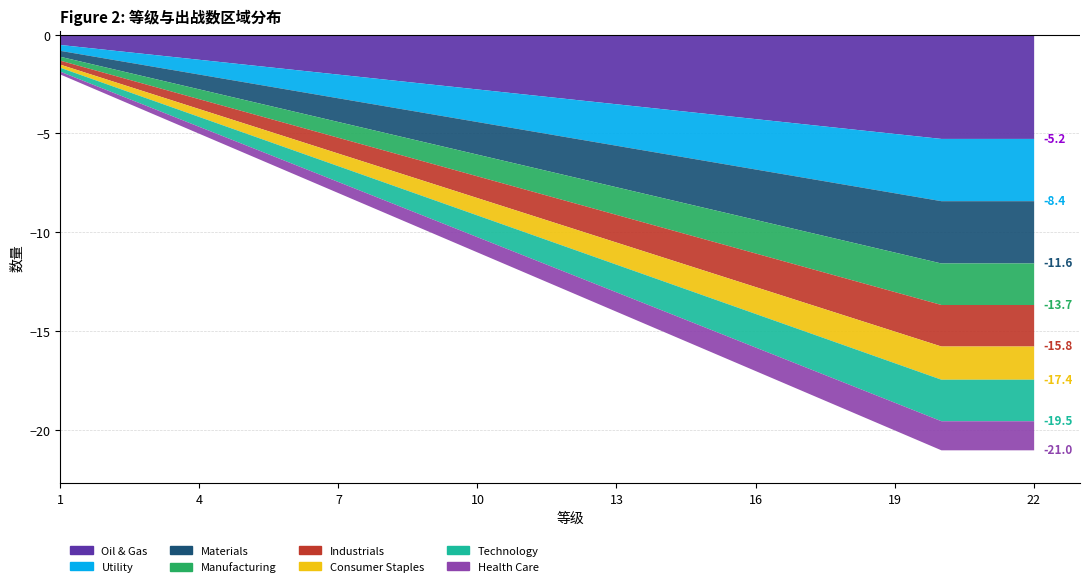

What is the value of the 等级 point at the 7th from the left?

7